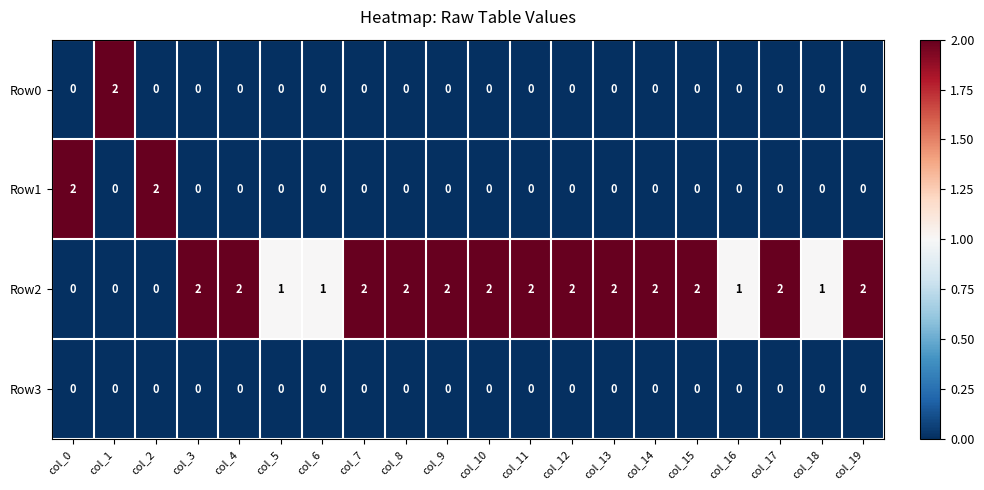

The value of Row2 at col_13 is 1. True or false?

False